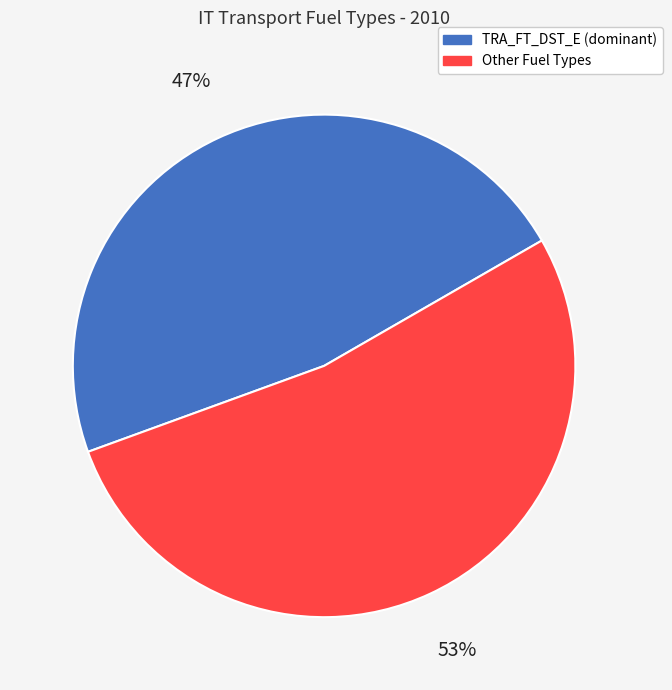

To the nearest percent, what is the average slice percentage?

50%